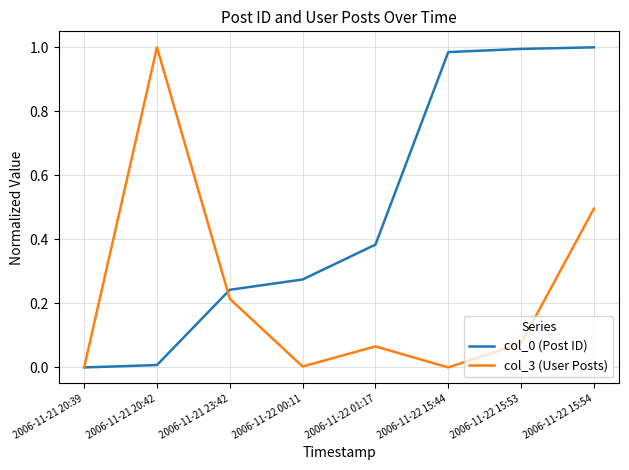

Which category has the highest value in the col_3 (User Posts) series?

2006-11-21 20:42